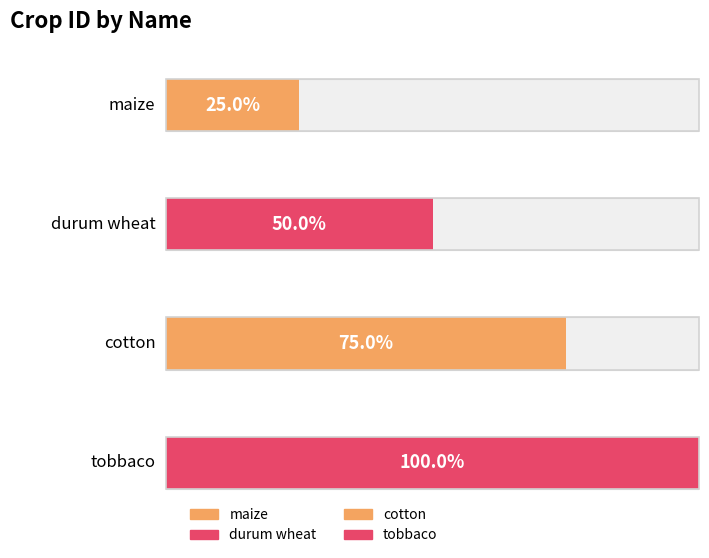

What is the average value?

2